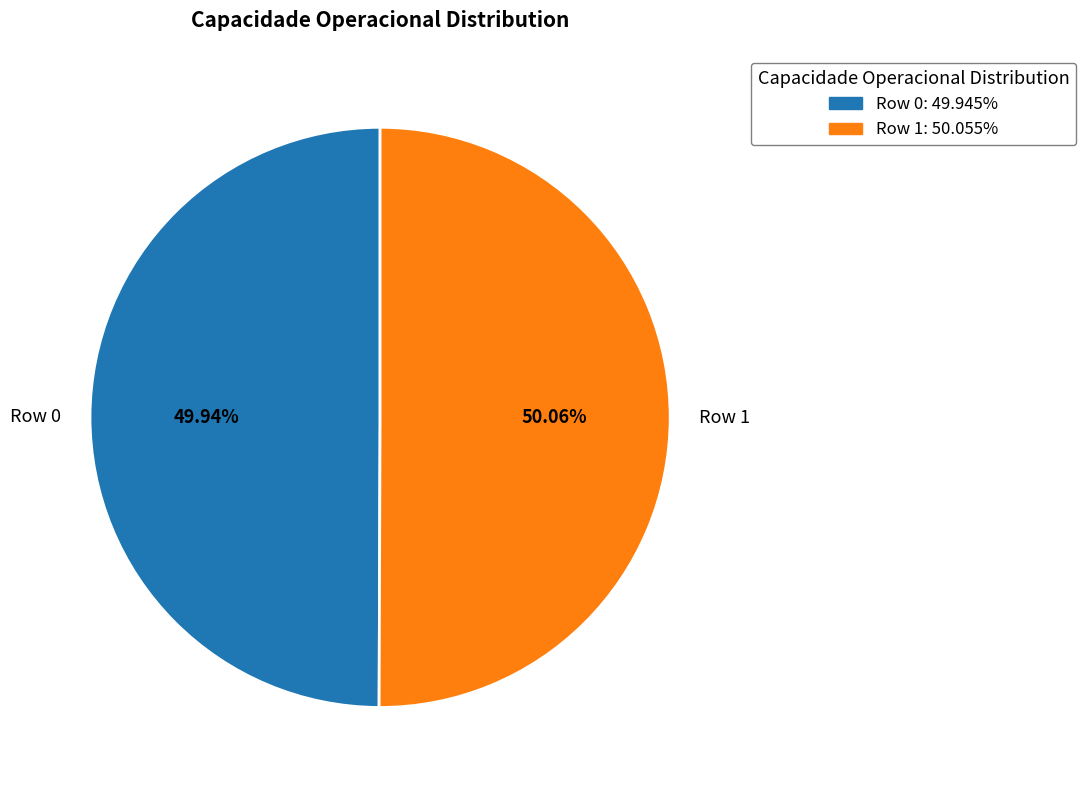

Combined, do Row 1 and Row 0 account for over 50%?

Yes